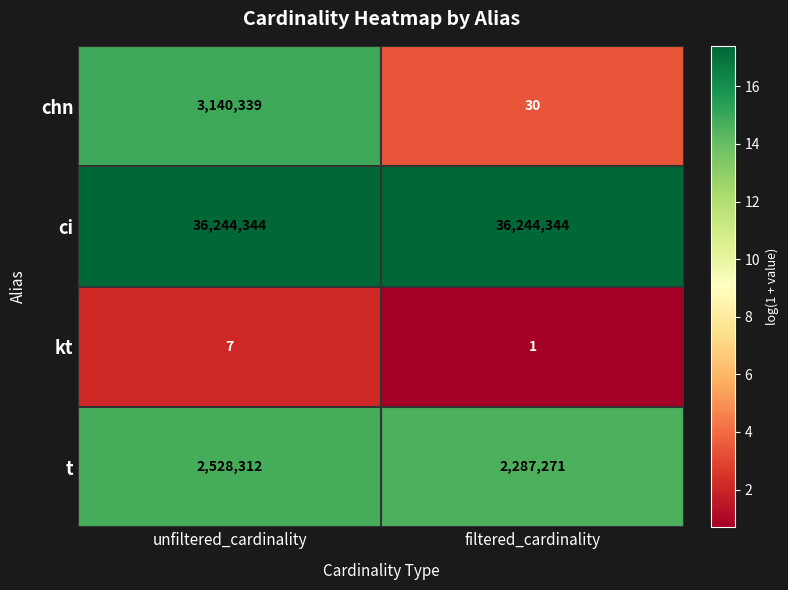

Is the value of ci at filtered_cardinality greater than the value of t at unfiltered_cardinality?

Yes